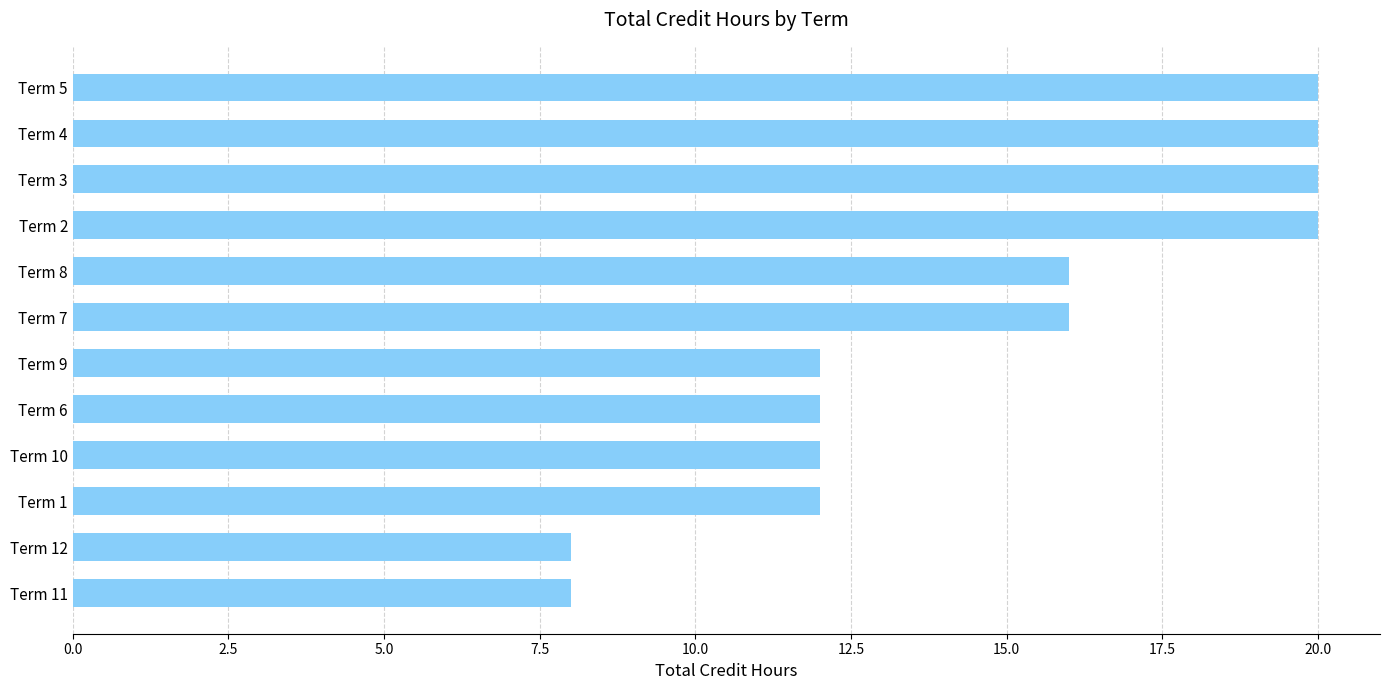

What is the greatest value displayed?

20